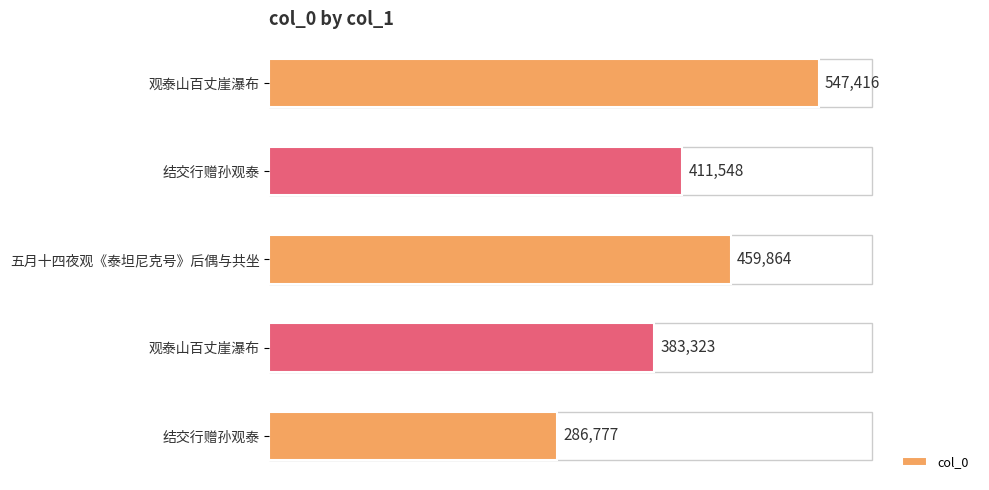

Does the chart contain any negative values?

No